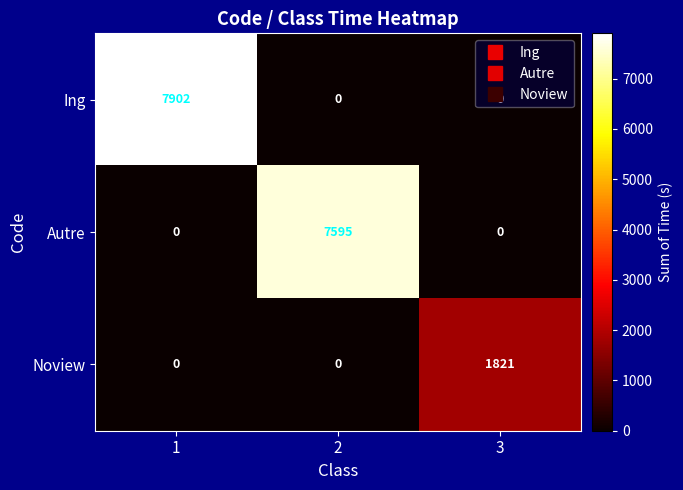

True or false: Ing has a value of 0 at 2.

True